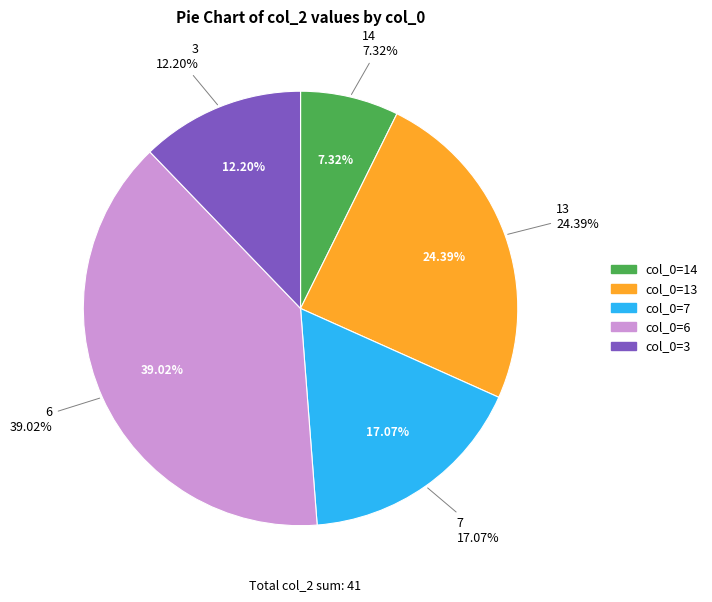

True or false: 14 accounts for 7% of the total.

True